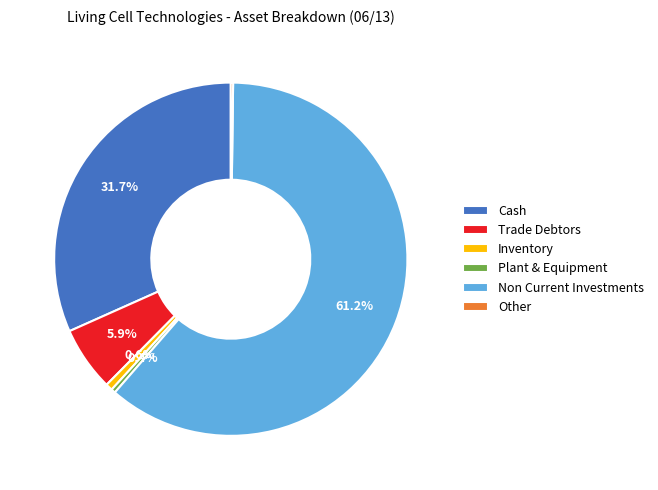

Does Plant & Equipment represent more than half of the total?

No